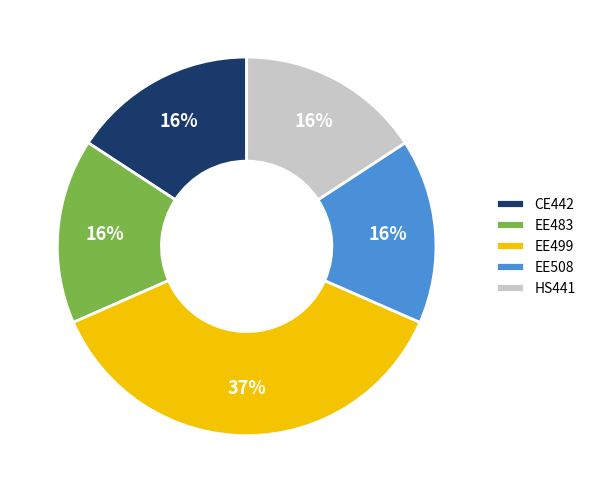

What percentage is the EE508 slice, to the nearest percent?

16%